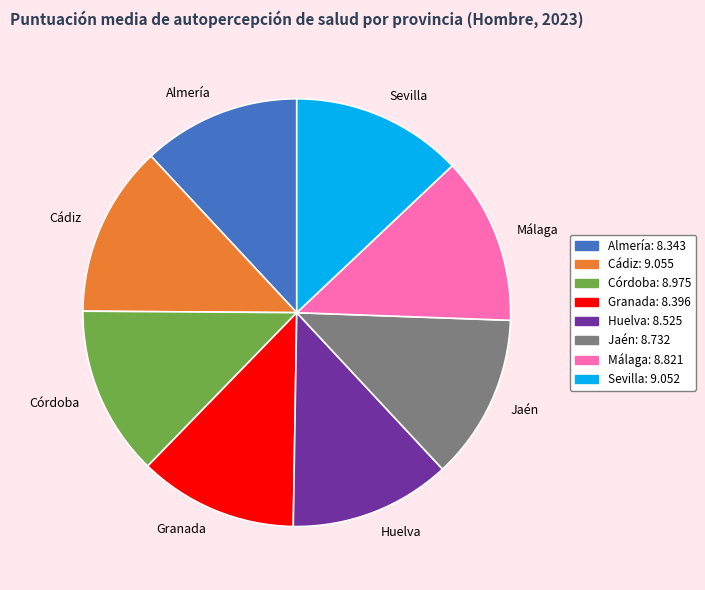

Does Almería represent more than half of the total?

No